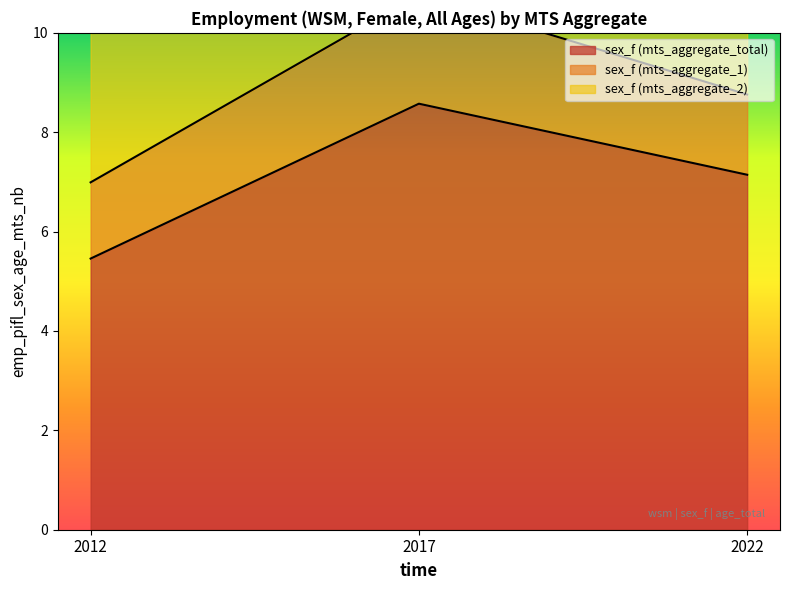

What is the value of the sex_f (mts_aggregate_2) point at the 3rd from the left?

14.3